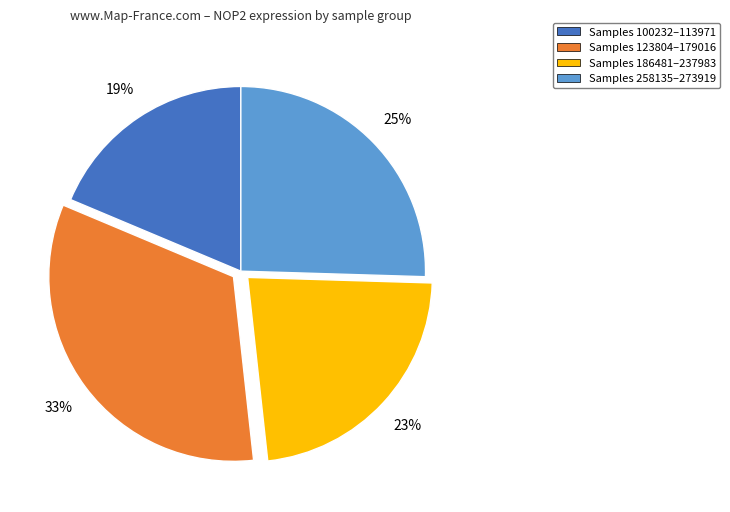

Is it true that Samples 123804–179016 is 45% of the pie?

False